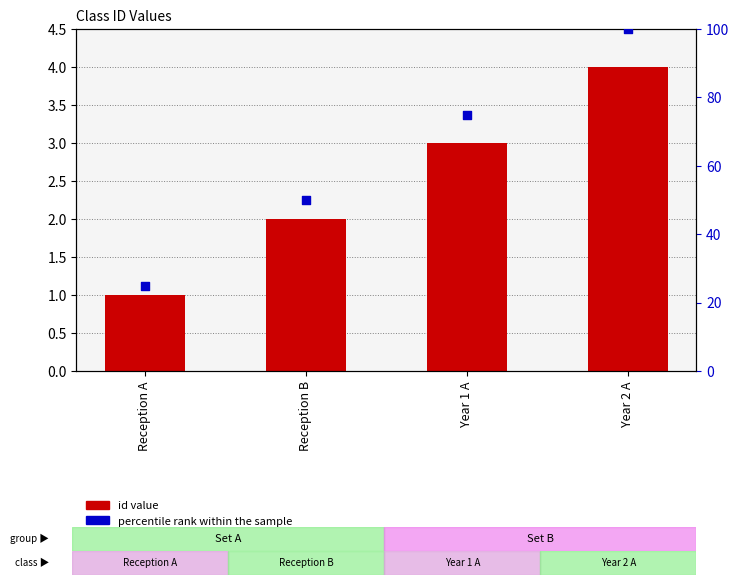

What is the total value across all series at Reception B?

52